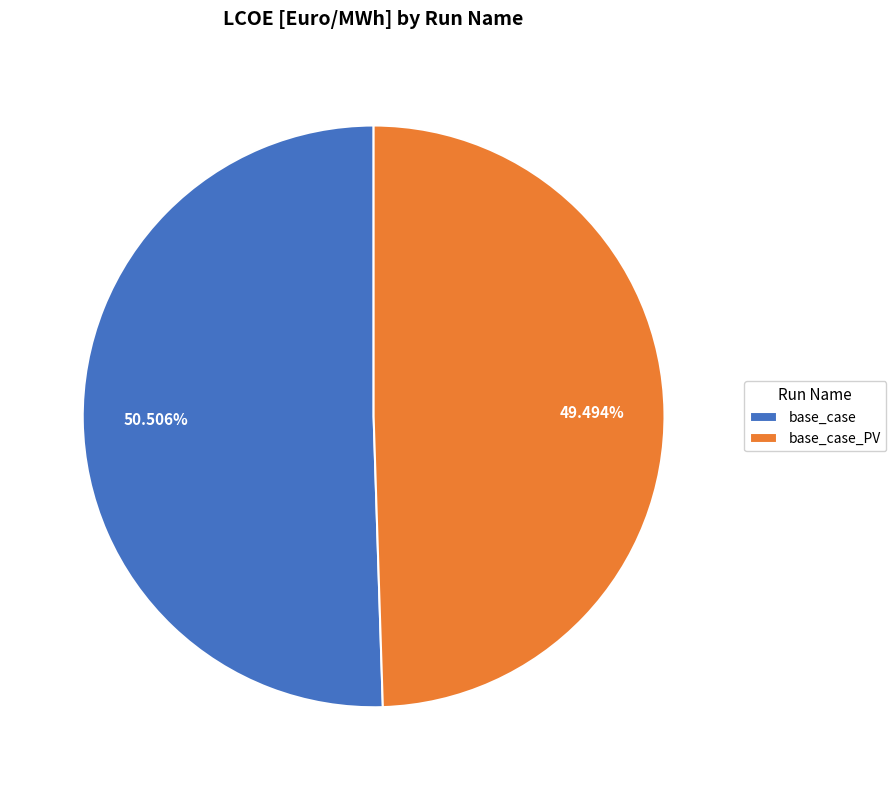

Does any single category account for the majority?

Yes